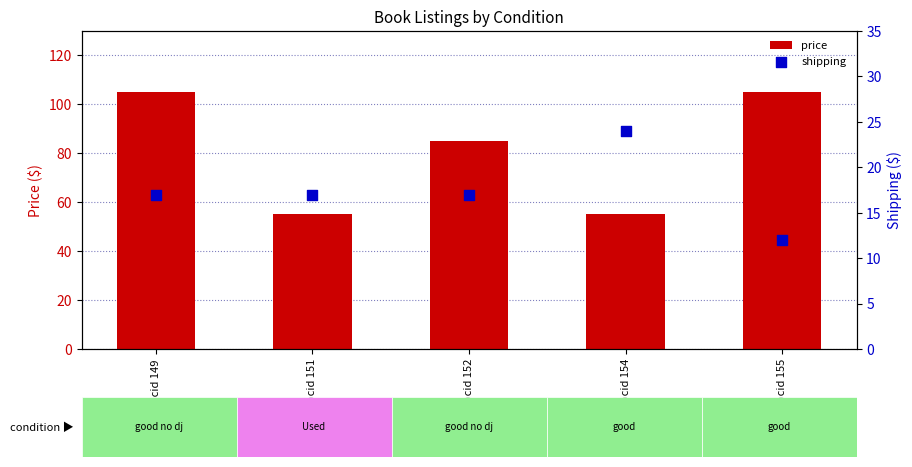

Is the value of shipping at docid 151 greater than the value of price at docid 152?

No